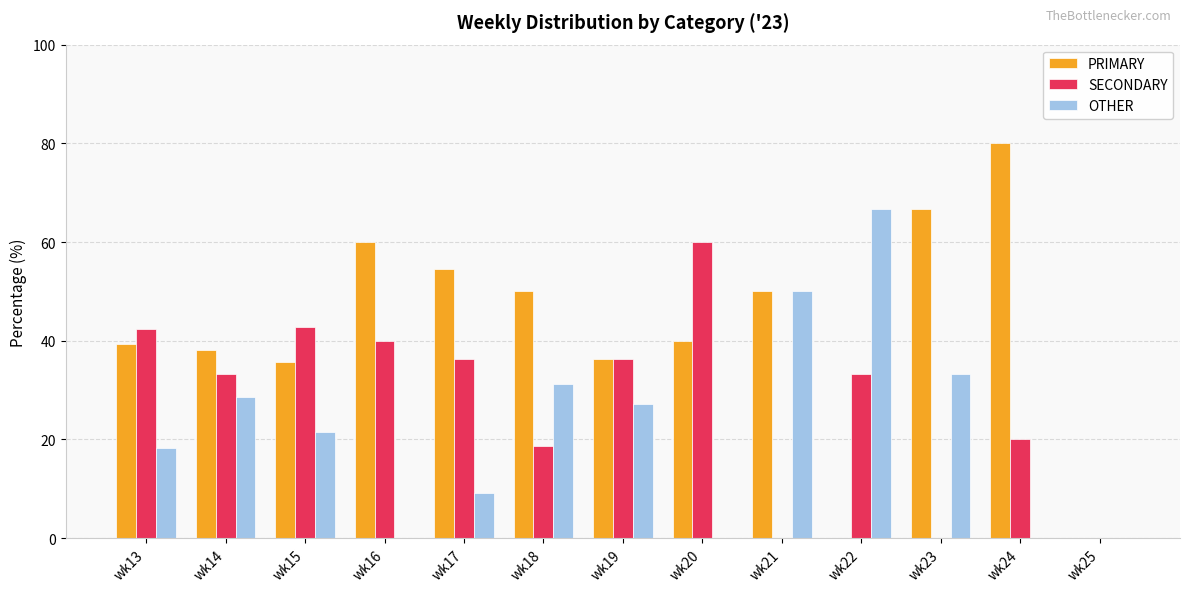

Which series has the widest spread of values?

PRIMARY